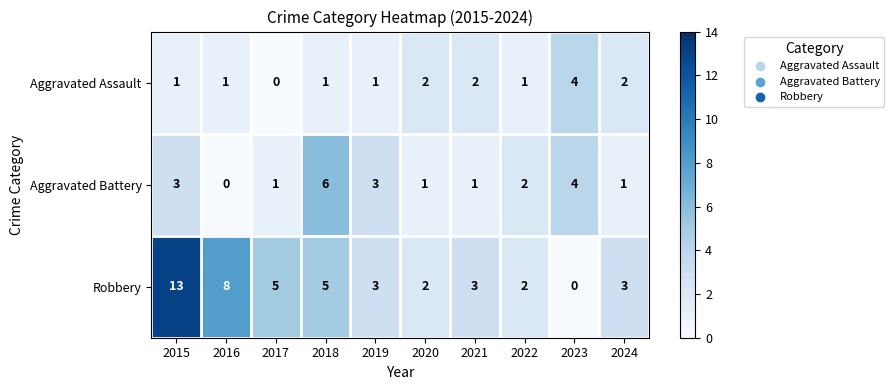

True or false: Robbery has a value of 2 at 2022.

True